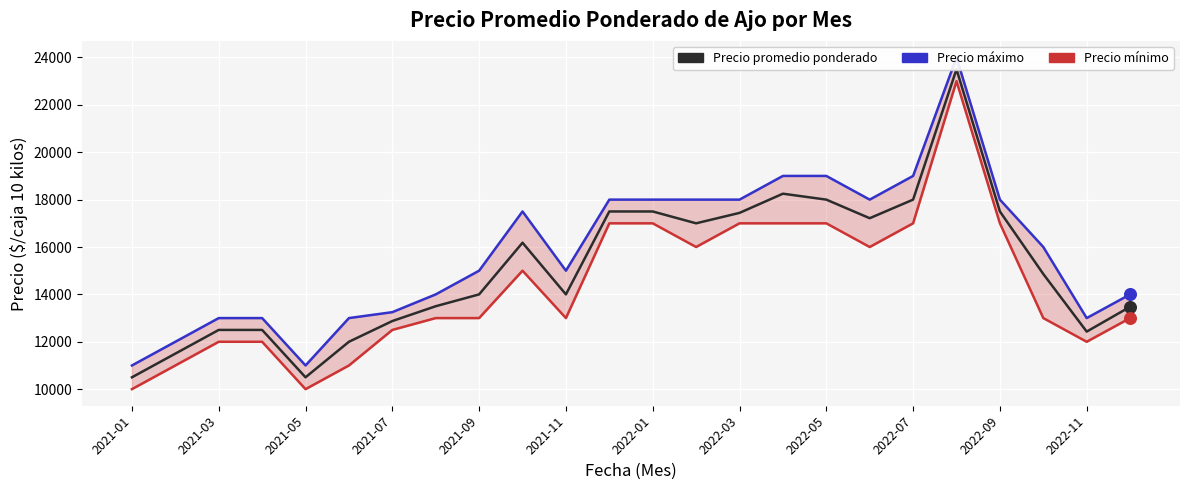

At which category is the sum across all series the highest?

19